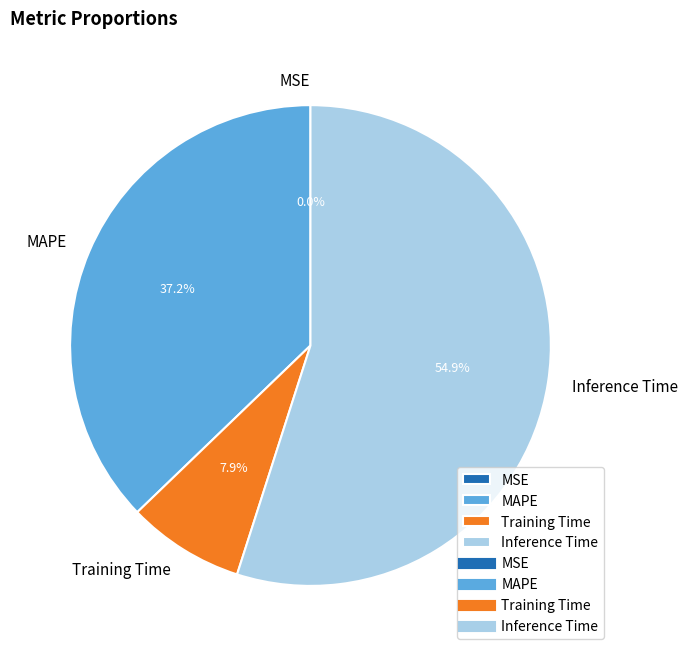

Combined, do MAPE and Inference Time account for over 50%?

Yes